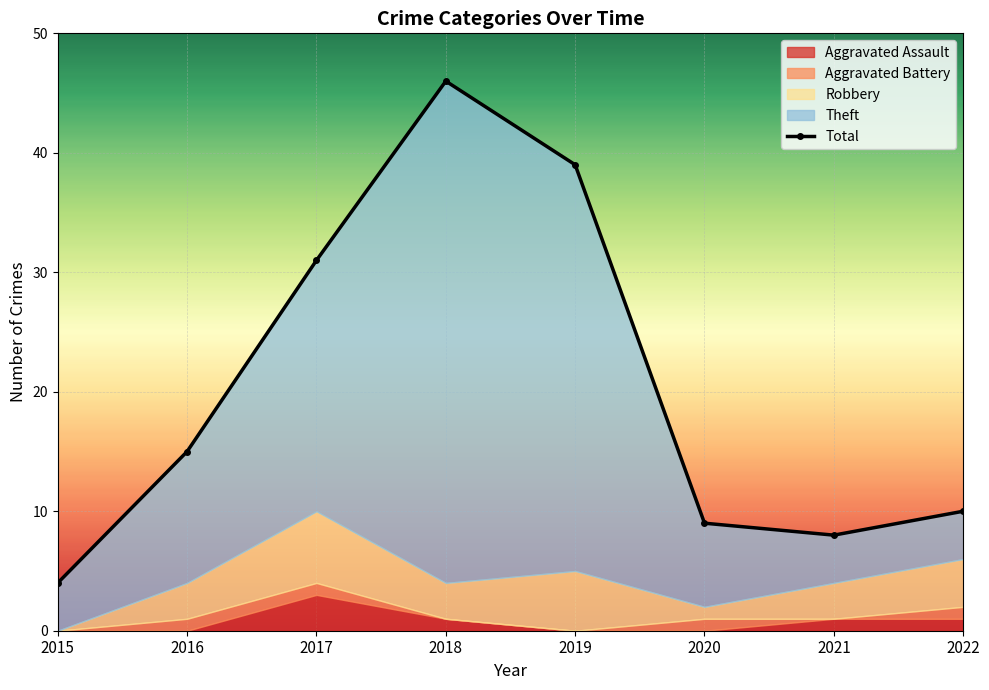

List the labels in order of value, smallest first.

2015, 2021, 2020, 2022, 2016, 2017, 2019, 2018